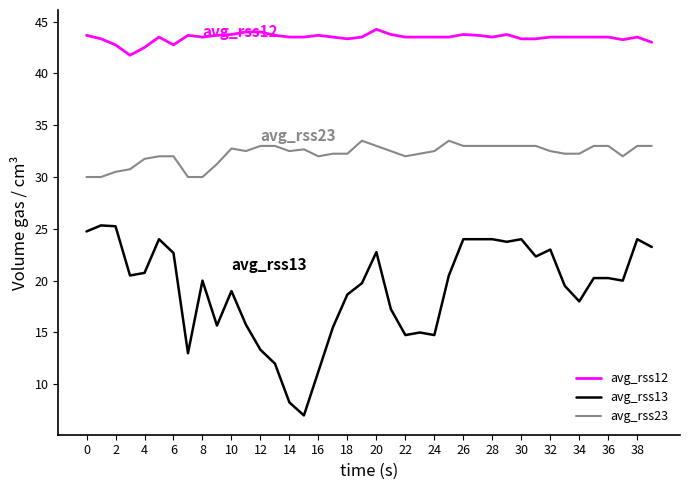

True or false: avg_rss13 and avg_rss12 intersect in this chart.

False